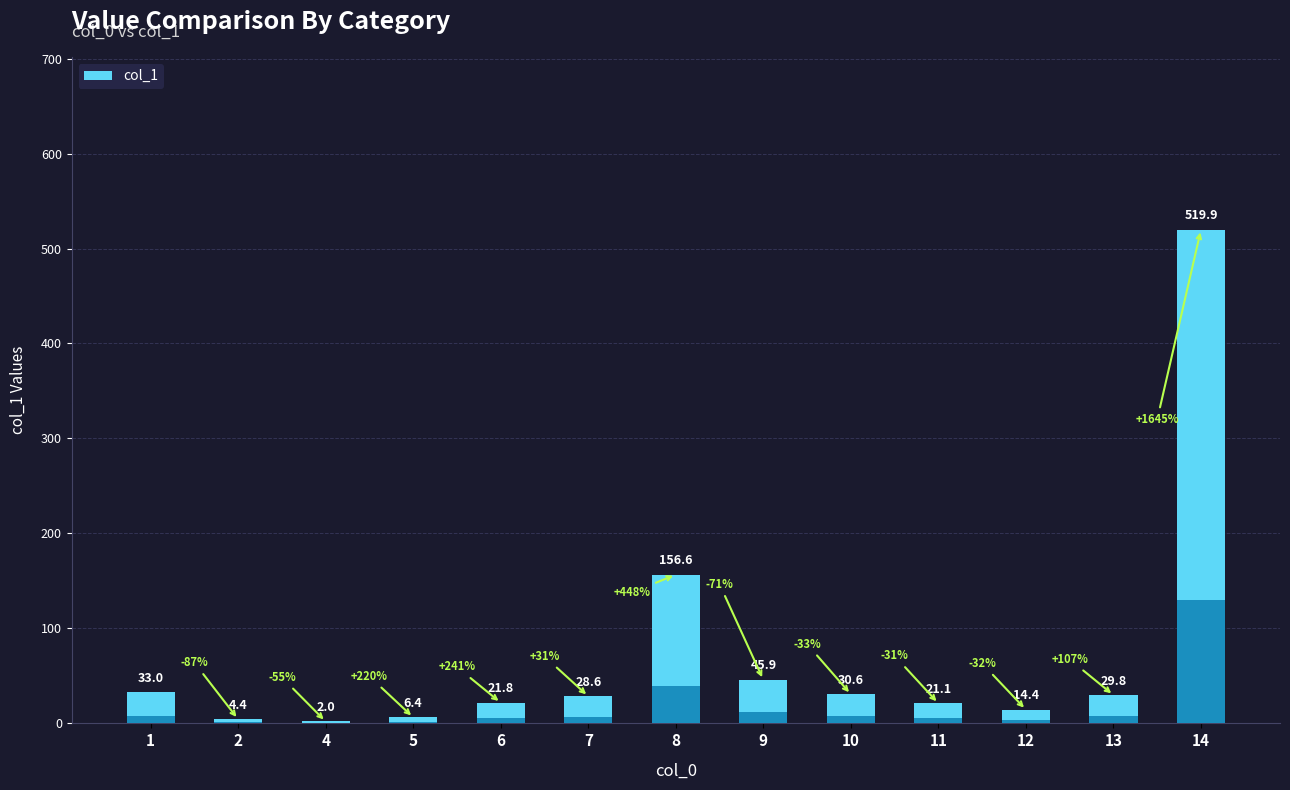

What is the difference between the maximum and minimum values?

517.9